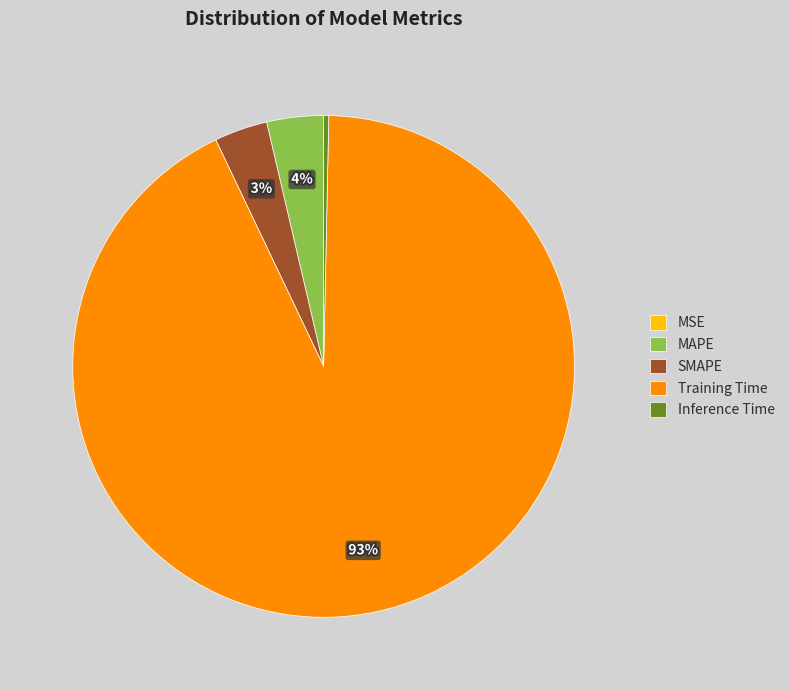

Which slice is the largest?

Training Time